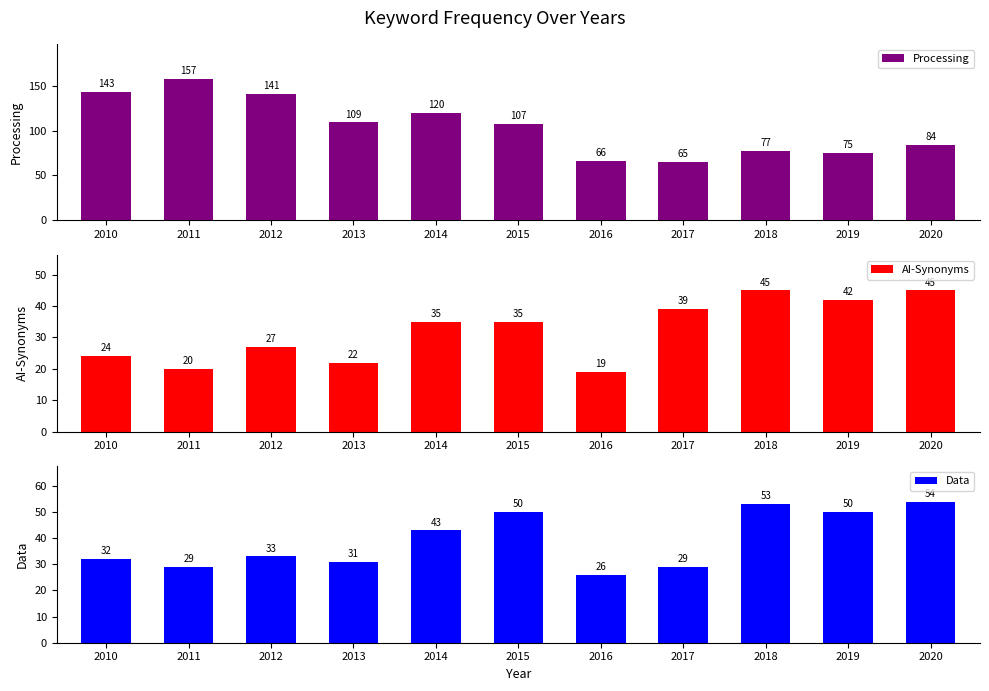

Between 2013 and 2016, which series saw the biggest shift?

Processing